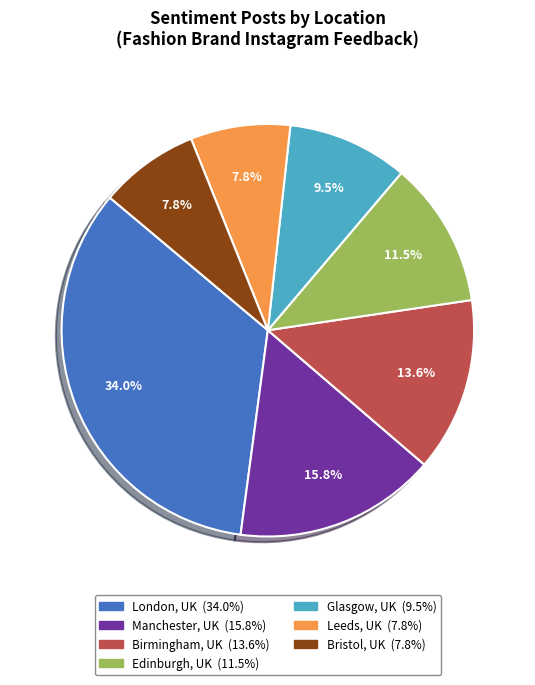

To the nearest percent, what is the combined percentage of Edinburgh, UK and Bristol, UK?

19%